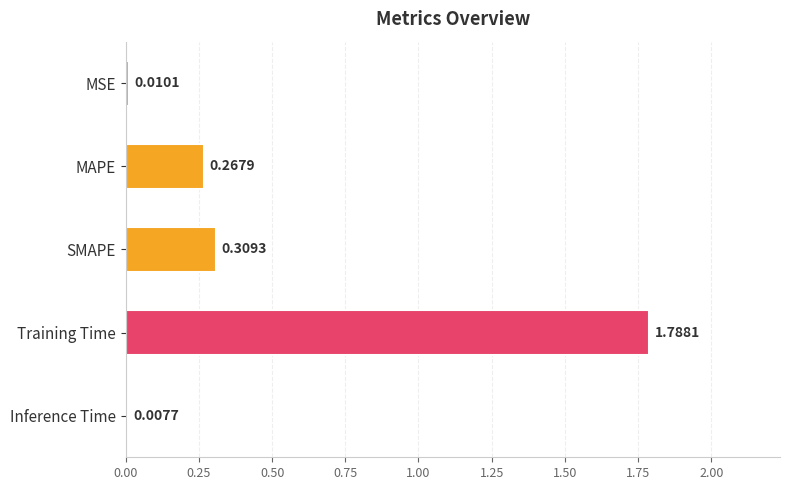

Count the number of data series in this chart.

1